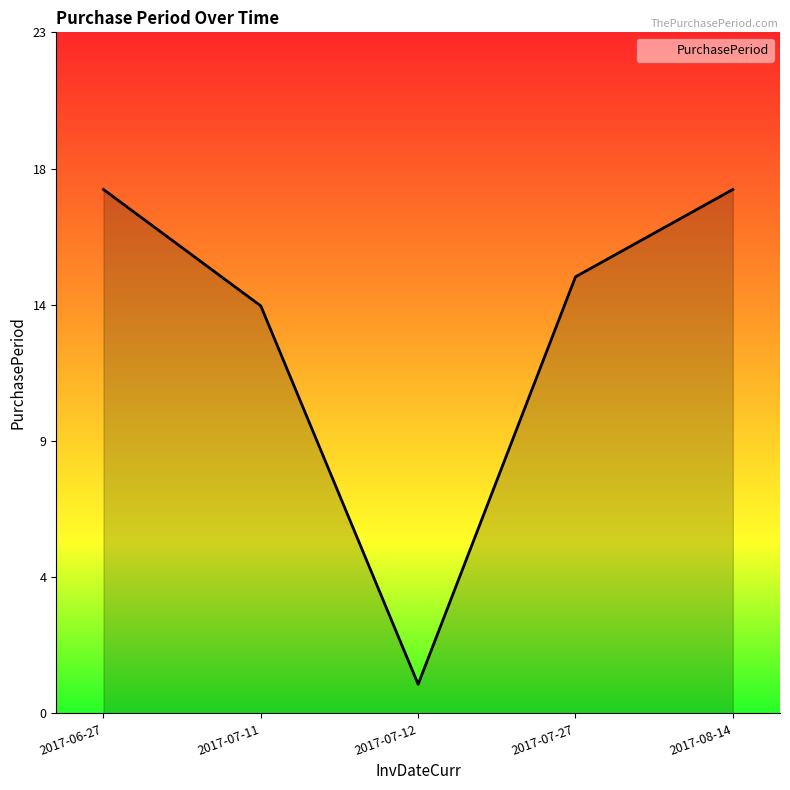

At which category does the chart reach its peak across all series?

2017-06-27